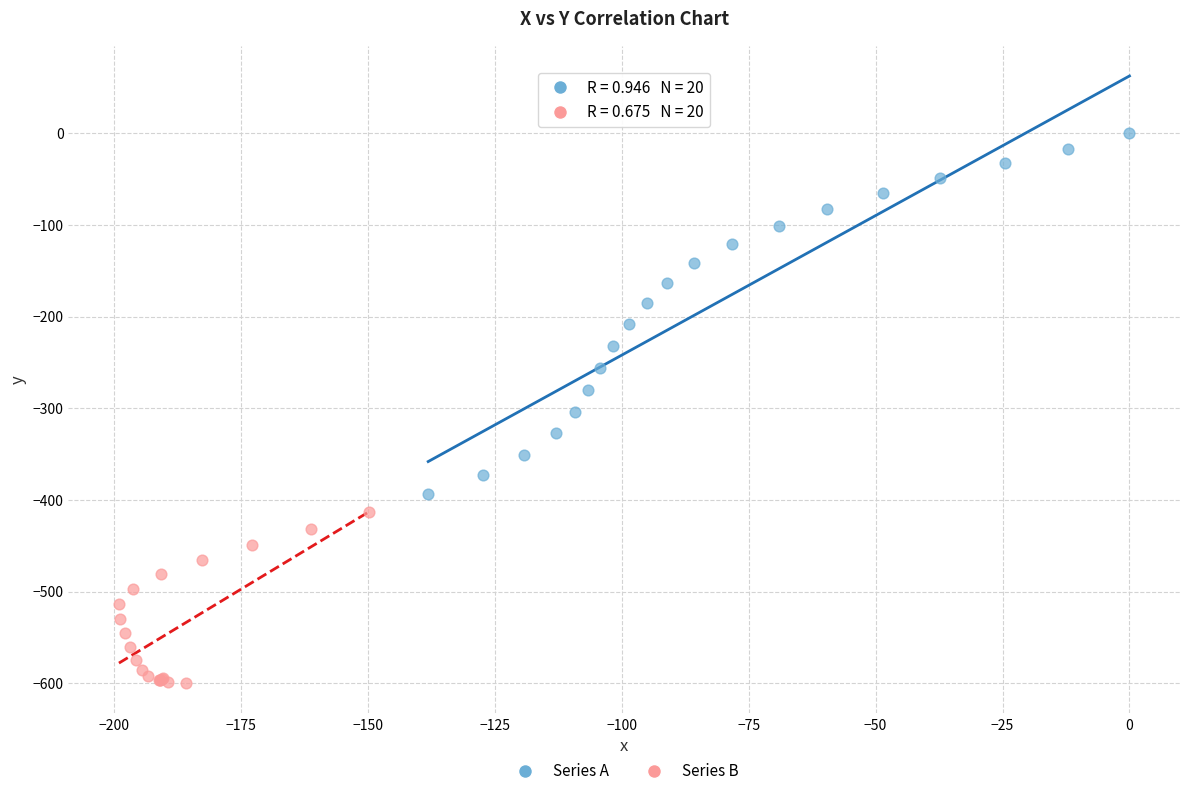

Which series reaches the maximum Y coordinate?

Series A